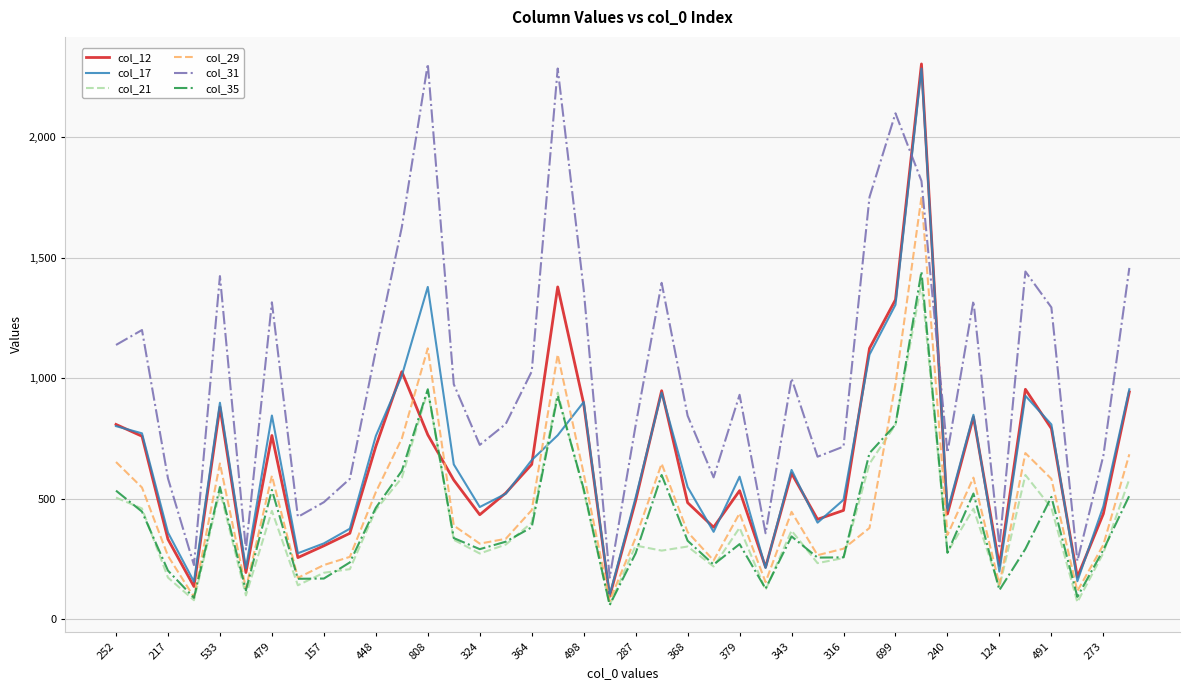

Which series has the largest total across all categories?

col_31